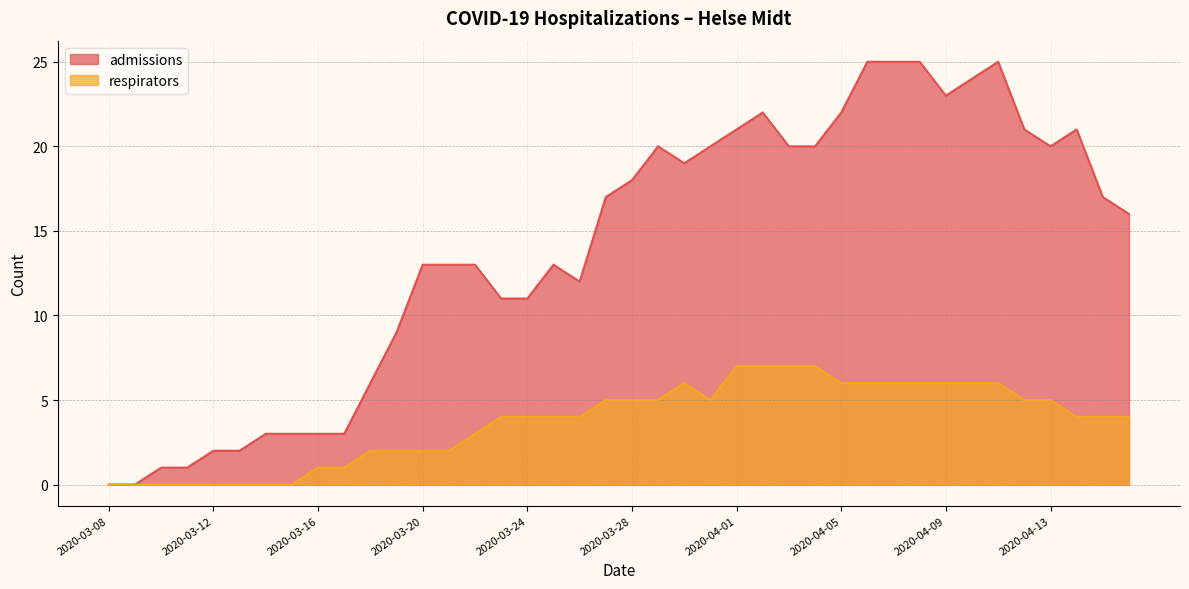

Which series changed the most between 2020-04-06 and 2020-04-11?

admissions